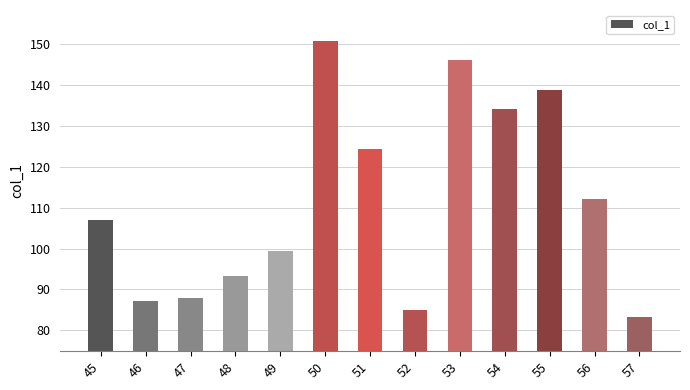

What is the change in value from 45 to 51?

+17.4